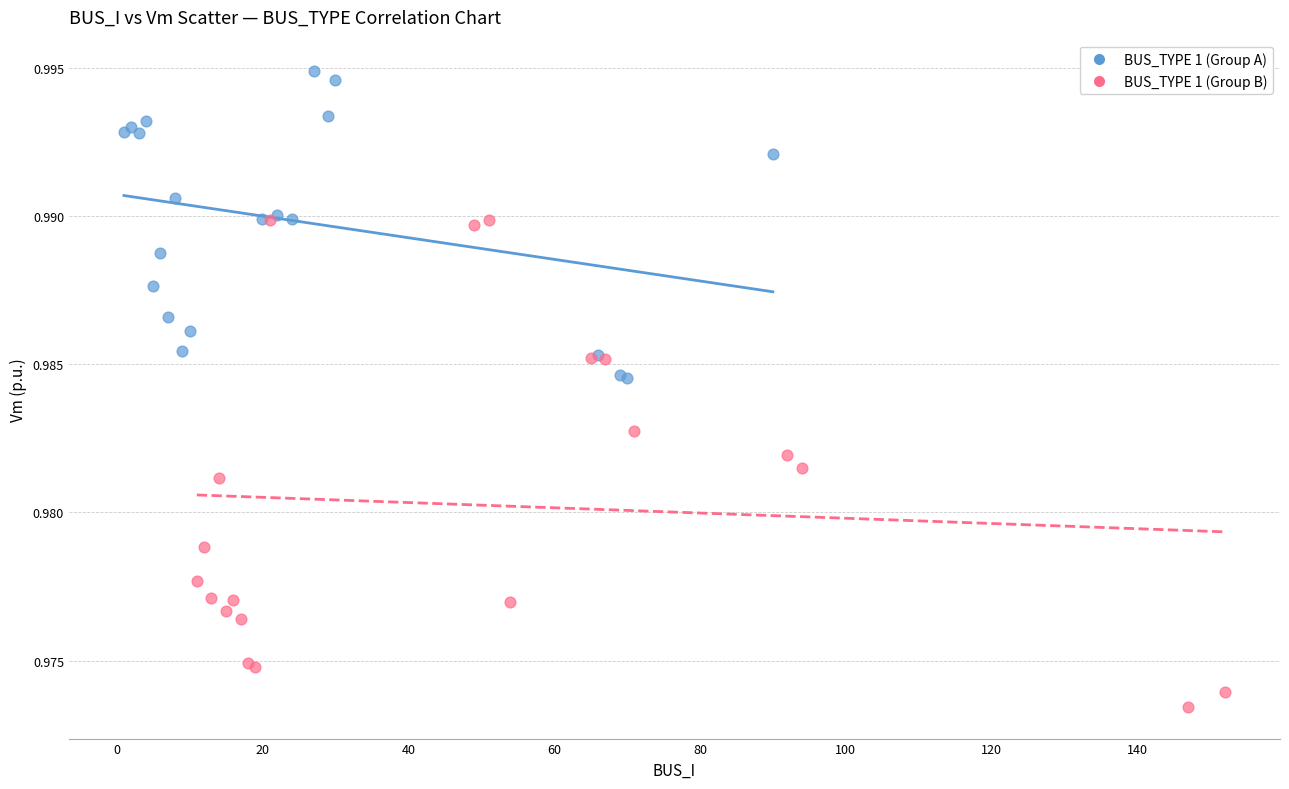

Which series contains the lowest Y value?

BUS_TYPE 1 (Group B)